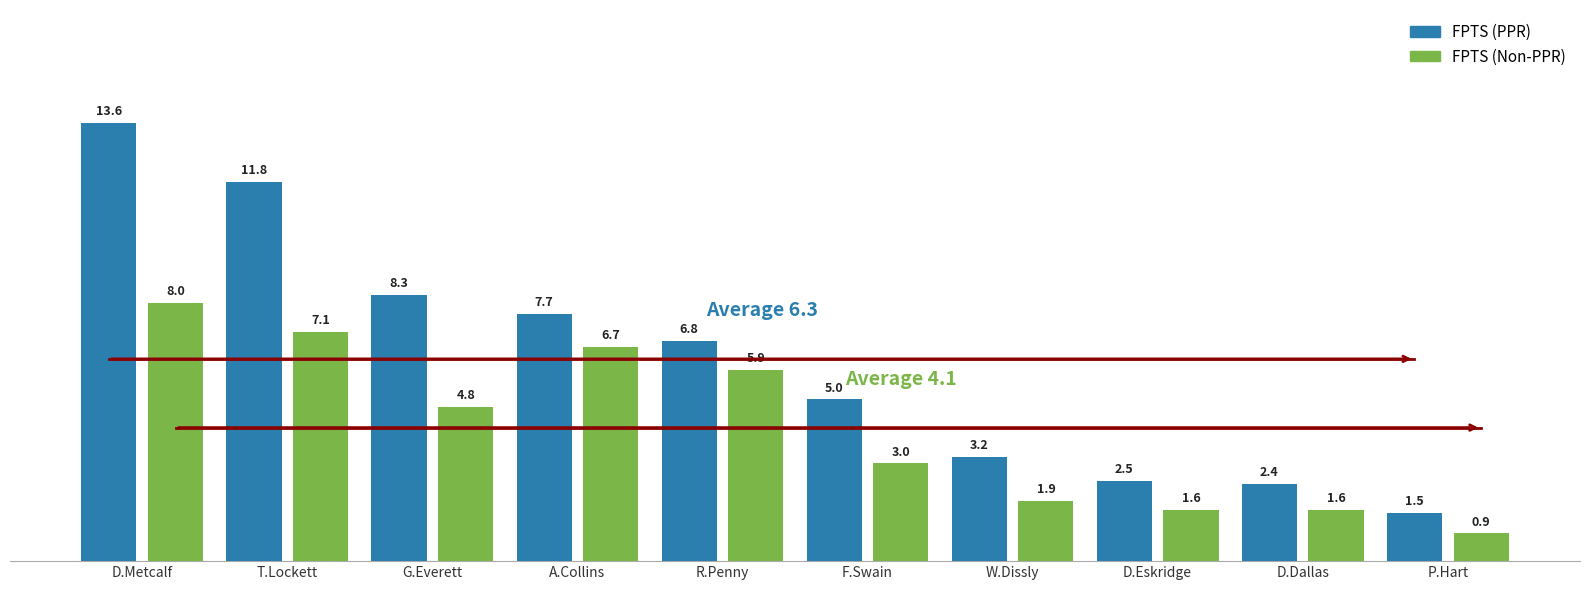

Which series has the largest range (max minus min)?

FPTS (PPR)